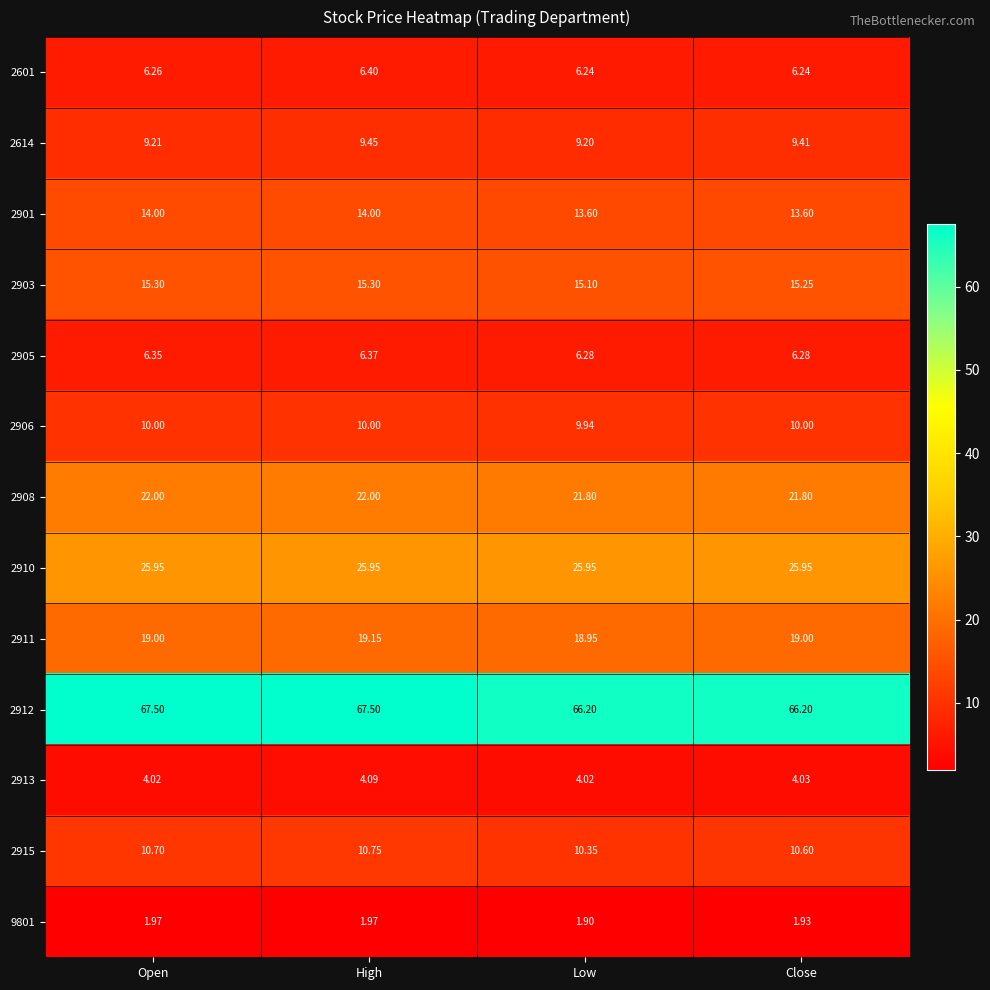

Which category has the highest value in the 2915 series?

High